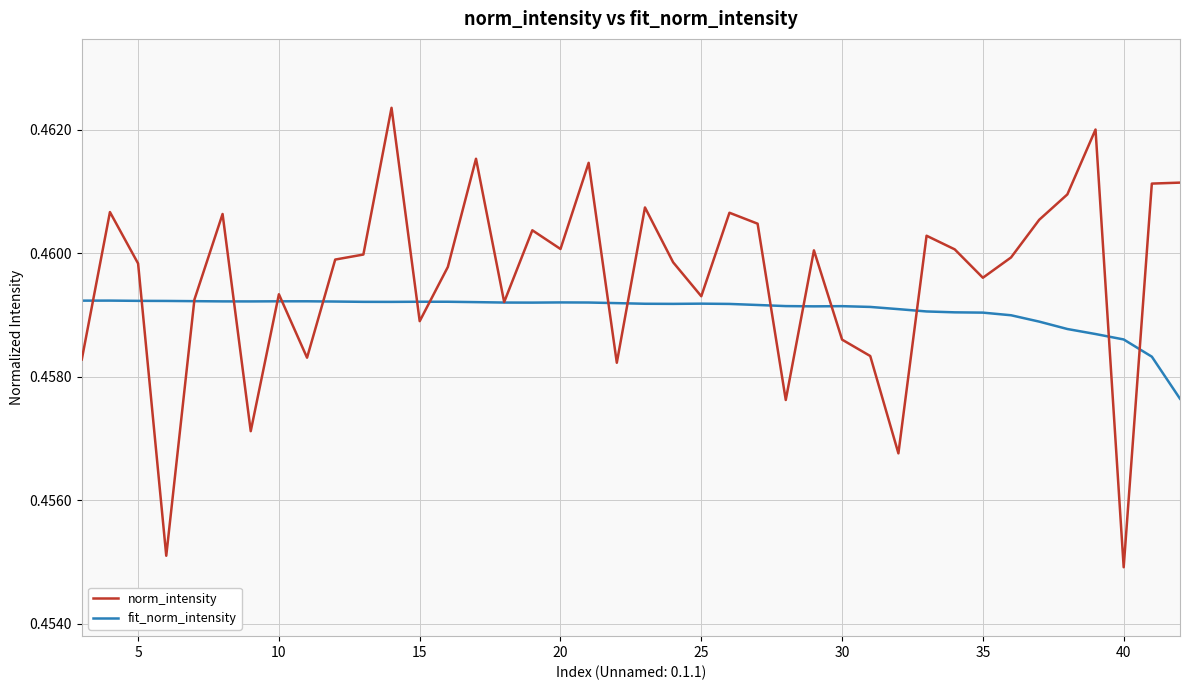

Which series has the largest range (max minus min)?

norm_intensity